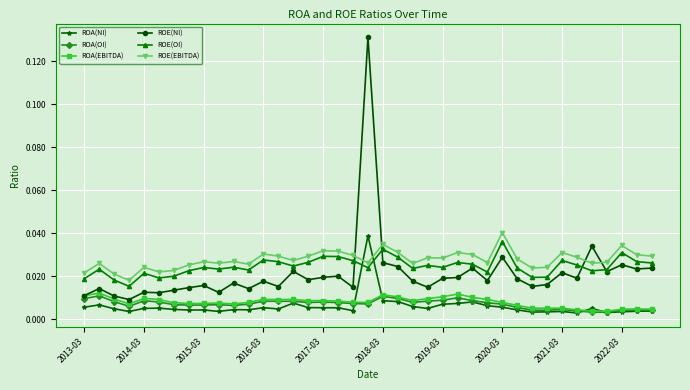

Which series has the largest range (max minus min)?

ROE(NI)